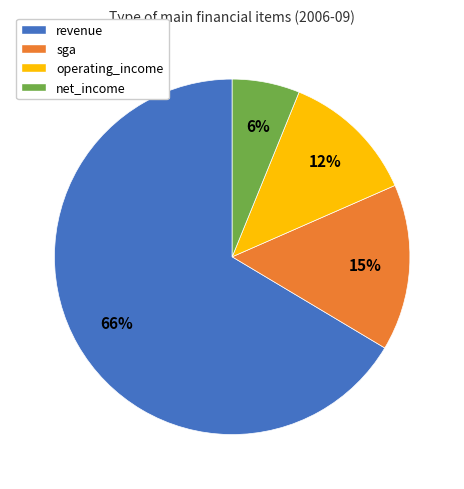

Which has a higher value, sga or operating_income?

sga